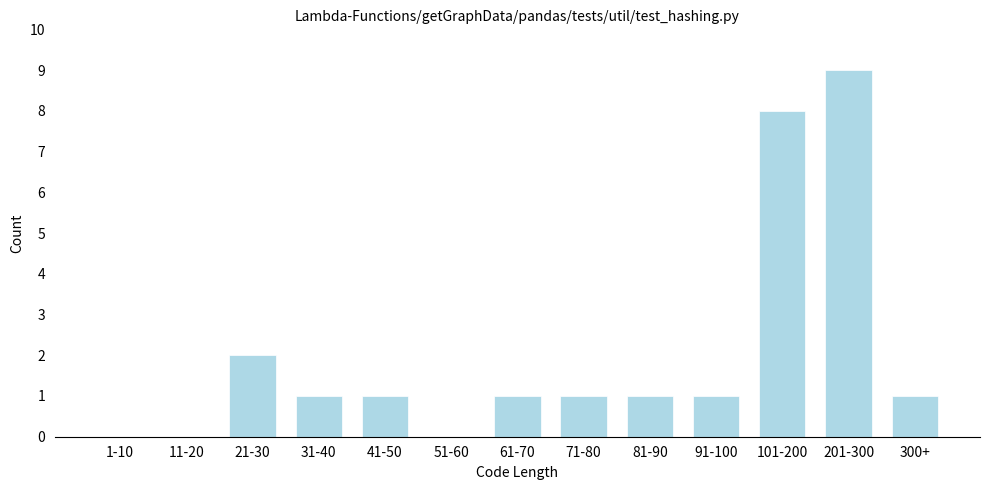

Reading left to right, transcribe all the data shown in this chart.

1-10=0	11-20=0	21-30=2	31-40=1	41-50=1	51-60=0	61-70=1	71-80=1	81-90=1	91-100=1	101-200=8	201-300=9	300+=1